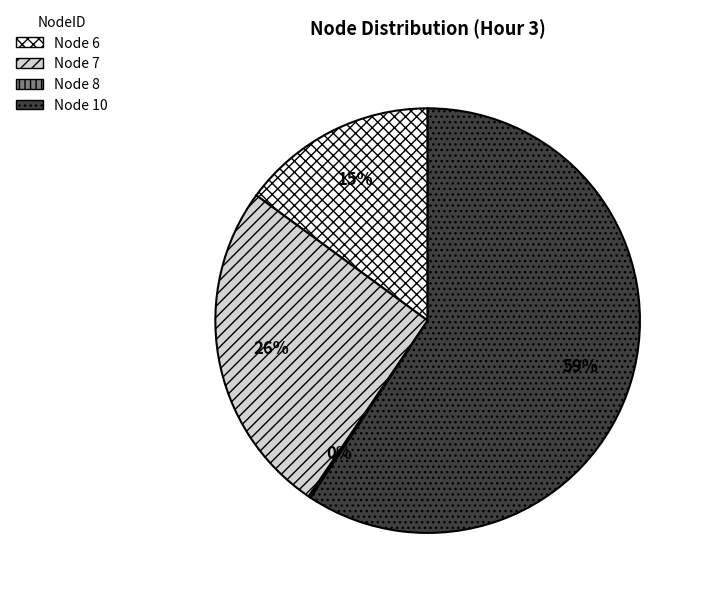

To the nearest percent, what percentage of the pie is Node 7?

26%